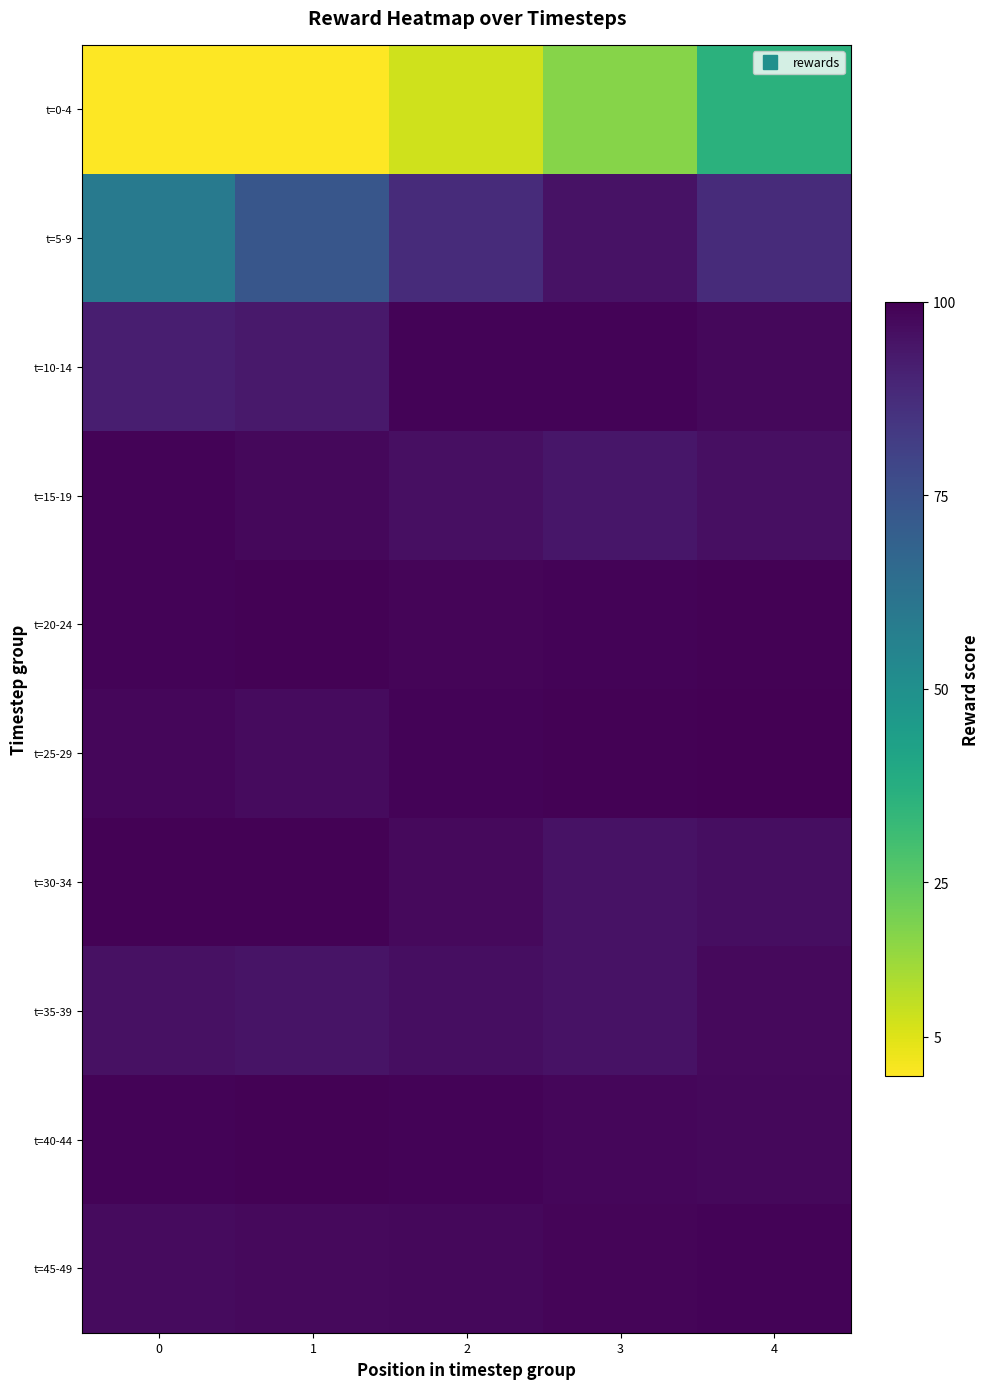

List the series in order of their peak value, highest first.

t=25-29, t=30-34, t=40-44, t=20-24, t=10-14, t=45-49, t=15-19, t=35-39, t=5-9, t=0-4